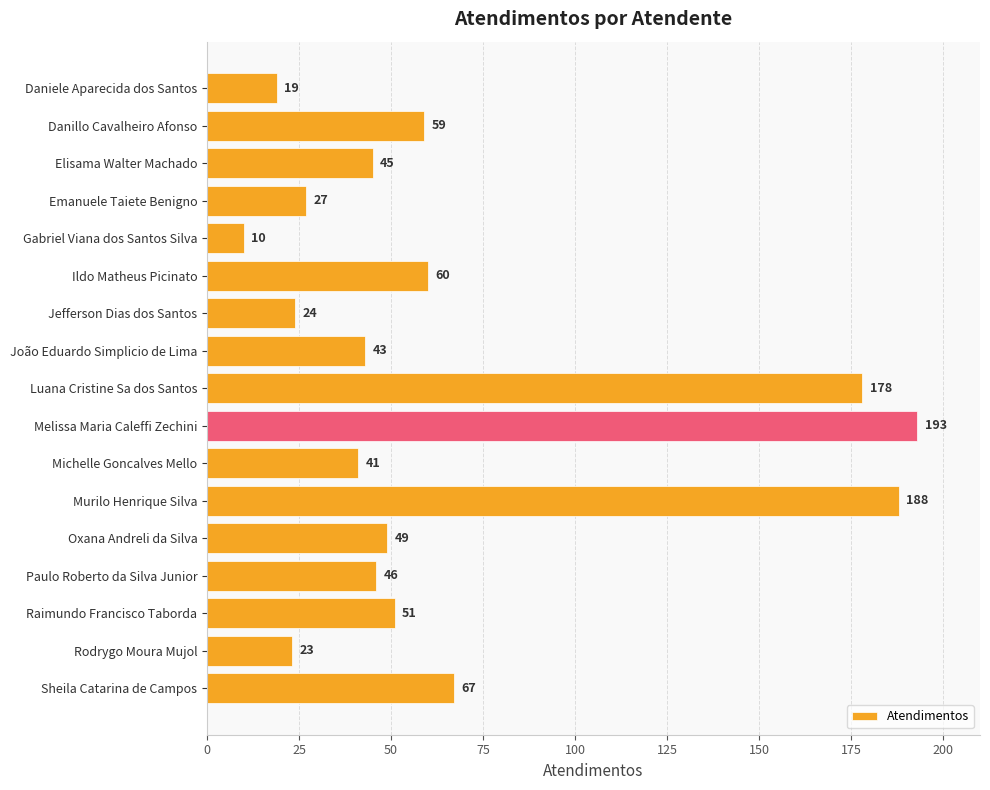

How many values are below 46?

8